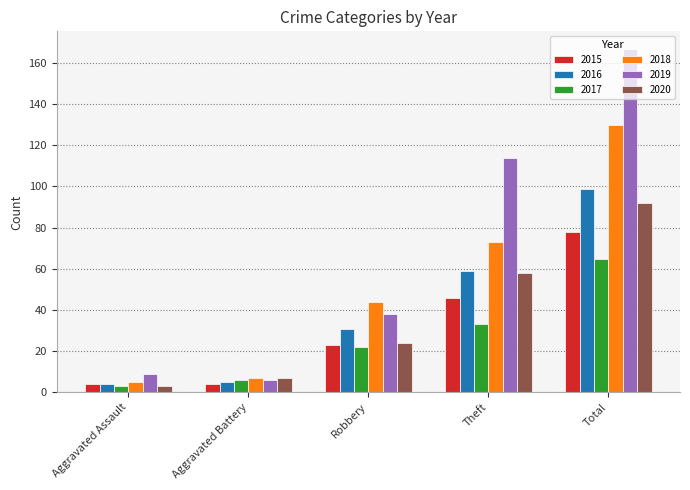

At which label does 2016 reach its peak?

Total